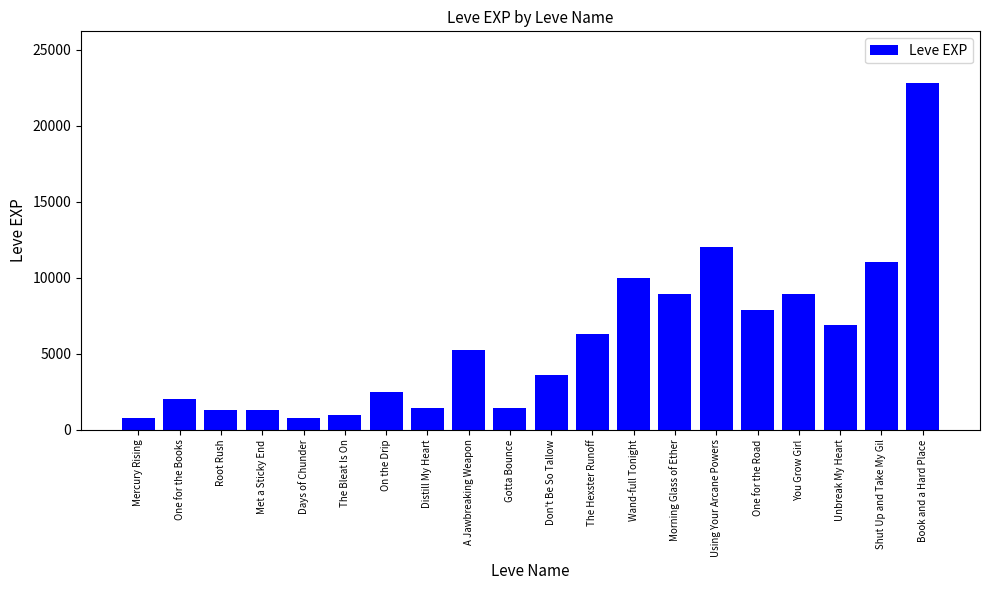

How many bars are there in total?

20